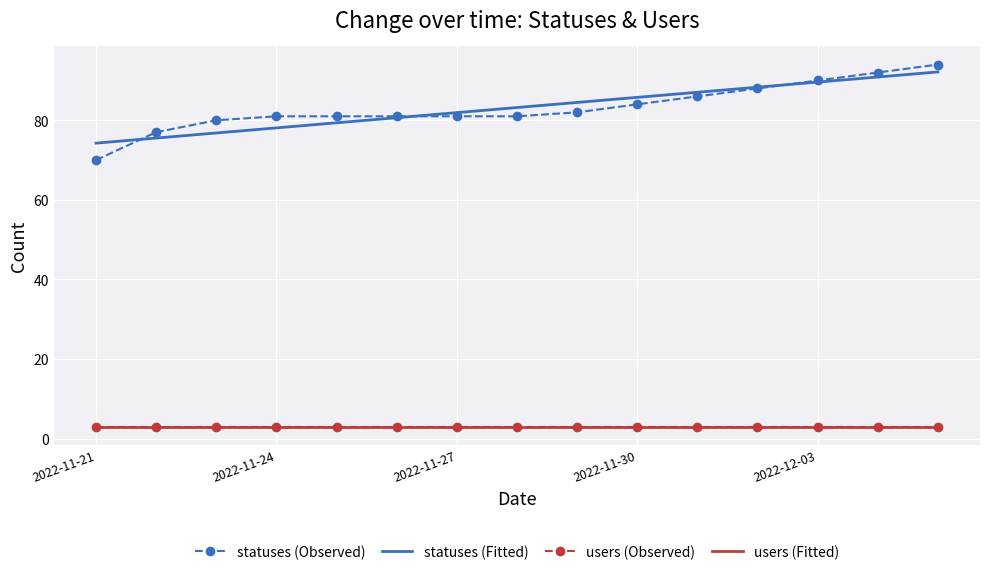

What are all the series names shown in the legend?

statuses (Observed), statuses (Fitted), users (Observed), users (Fitted)